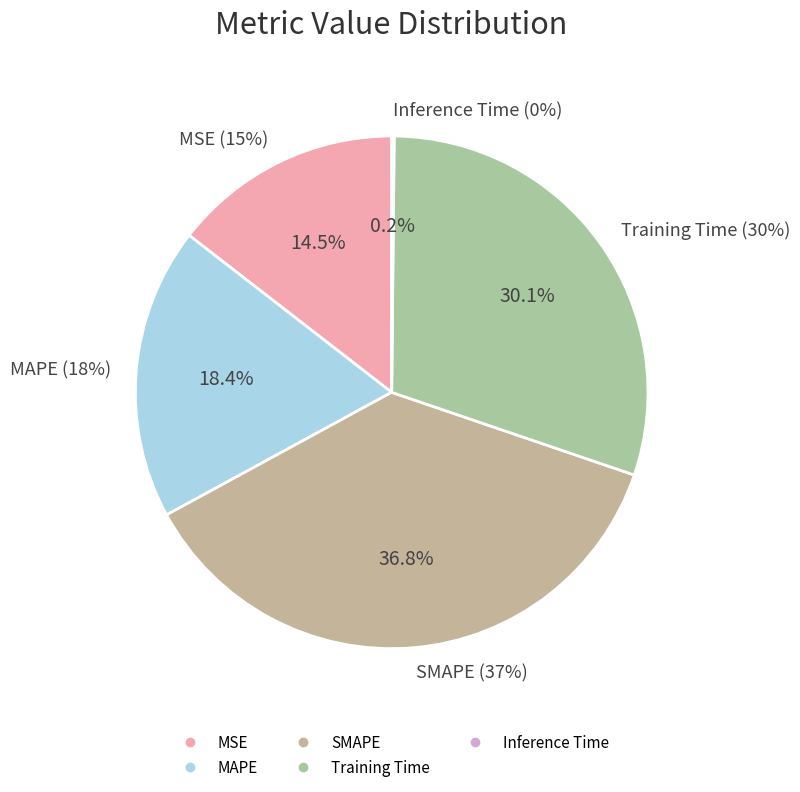

How many segments does this pie chart have?

5